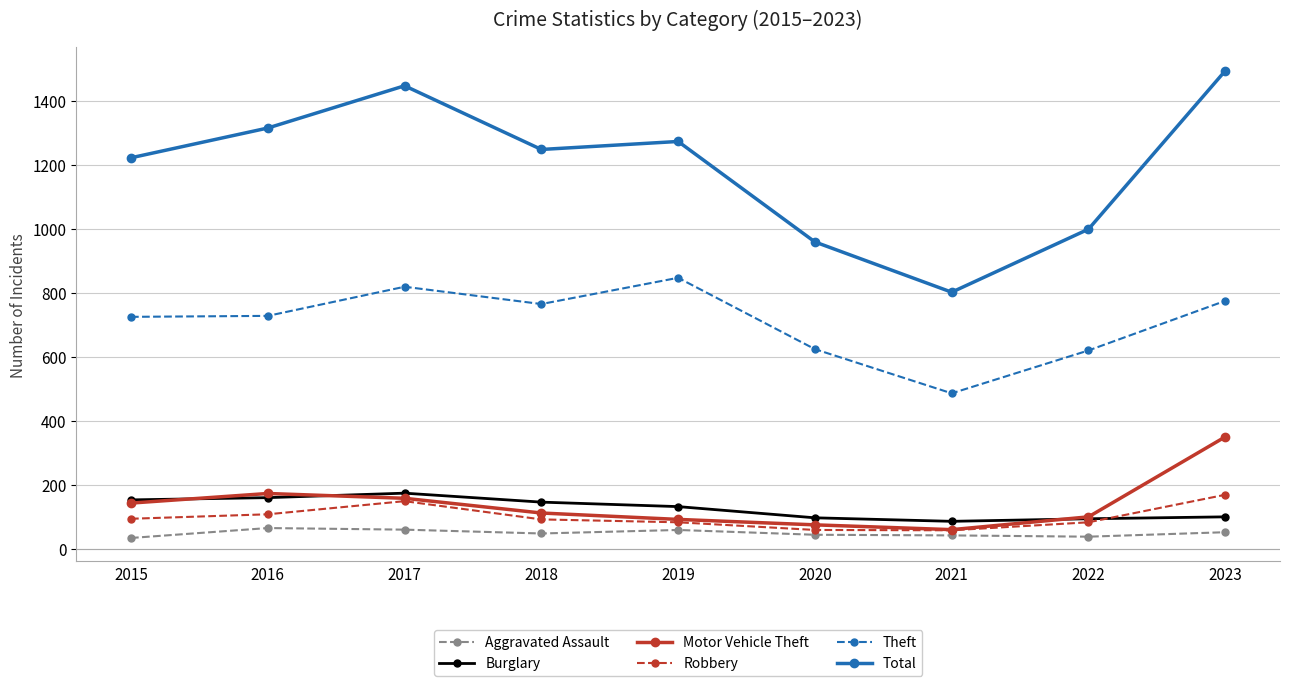

How many interior local peaks does the Theft series have?

2